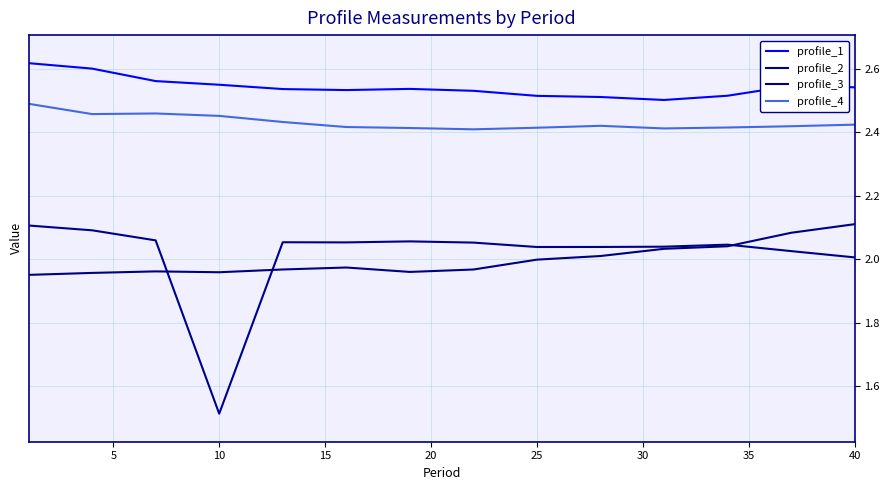

How many lines are shown in the chart?

4